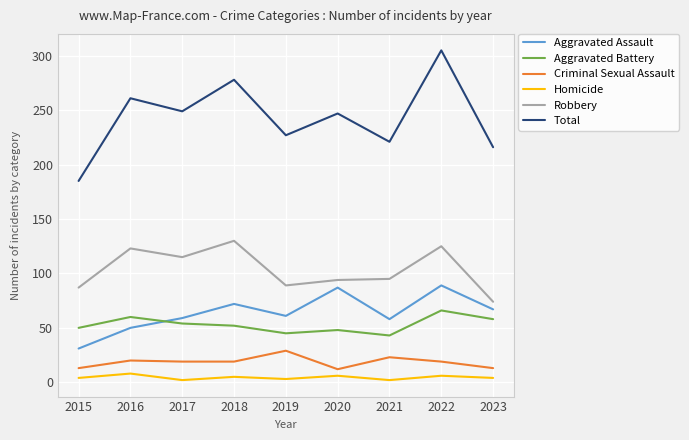

What is the sum of all Criminal Sexual Assault values?

167